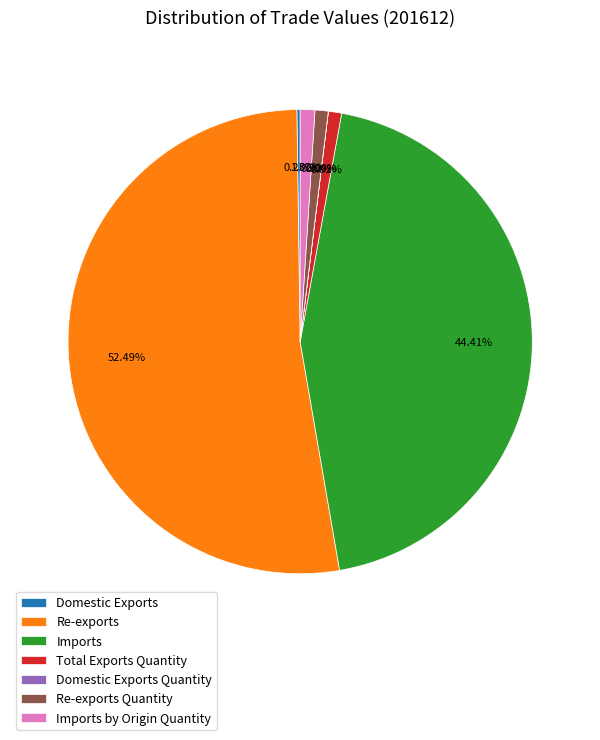

Approximately how many times larger is the value at Re-exports compared to Re-exports Quantity?

57.1